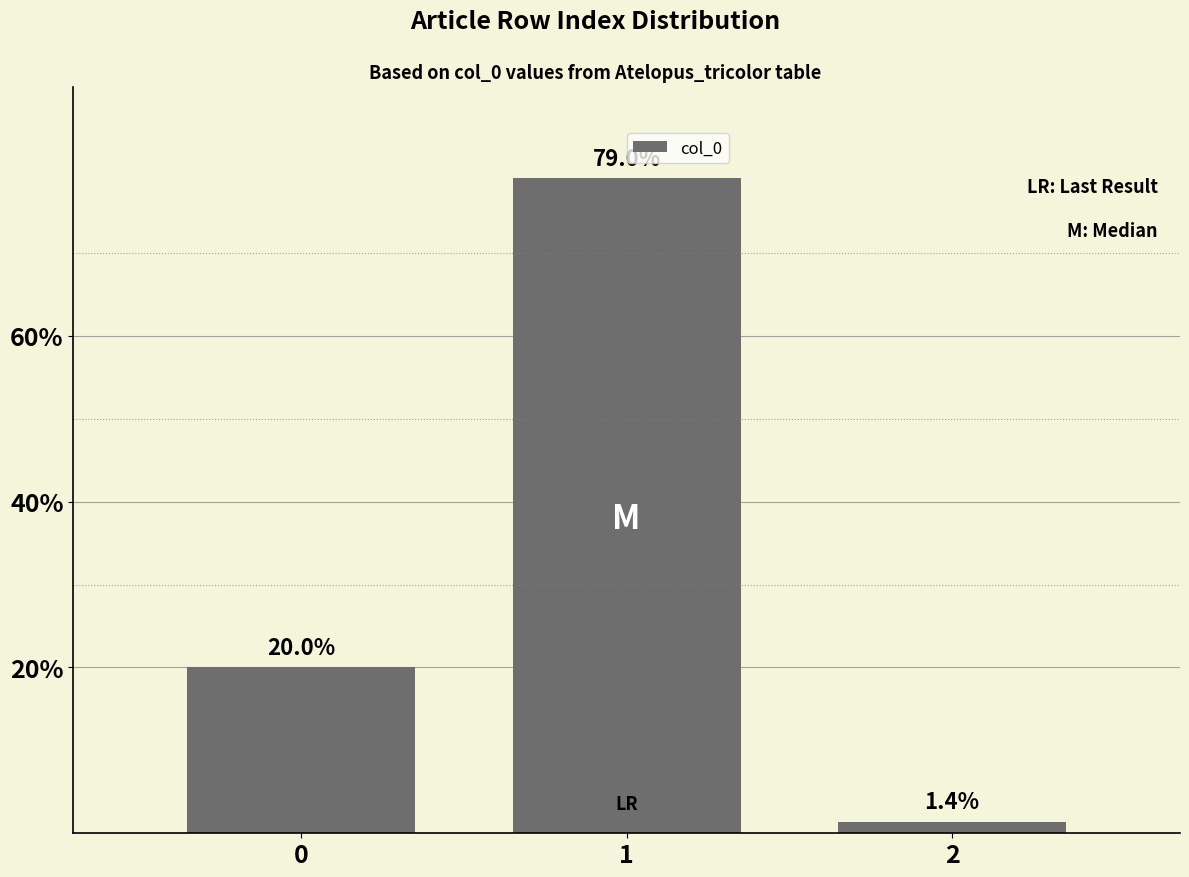

Between 2 and 1, which is larger?

1